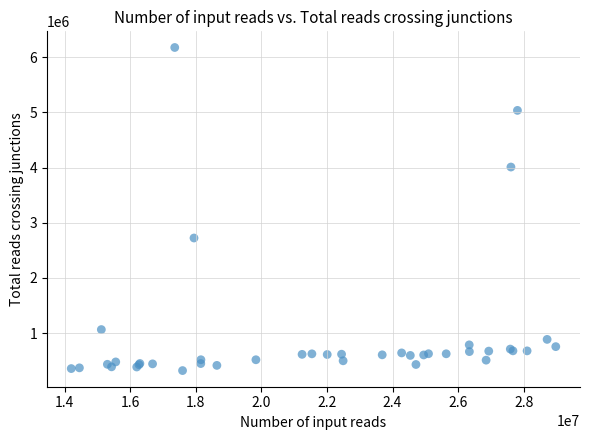

What Y value in the scatter plot is closest to 3249851?

2724595